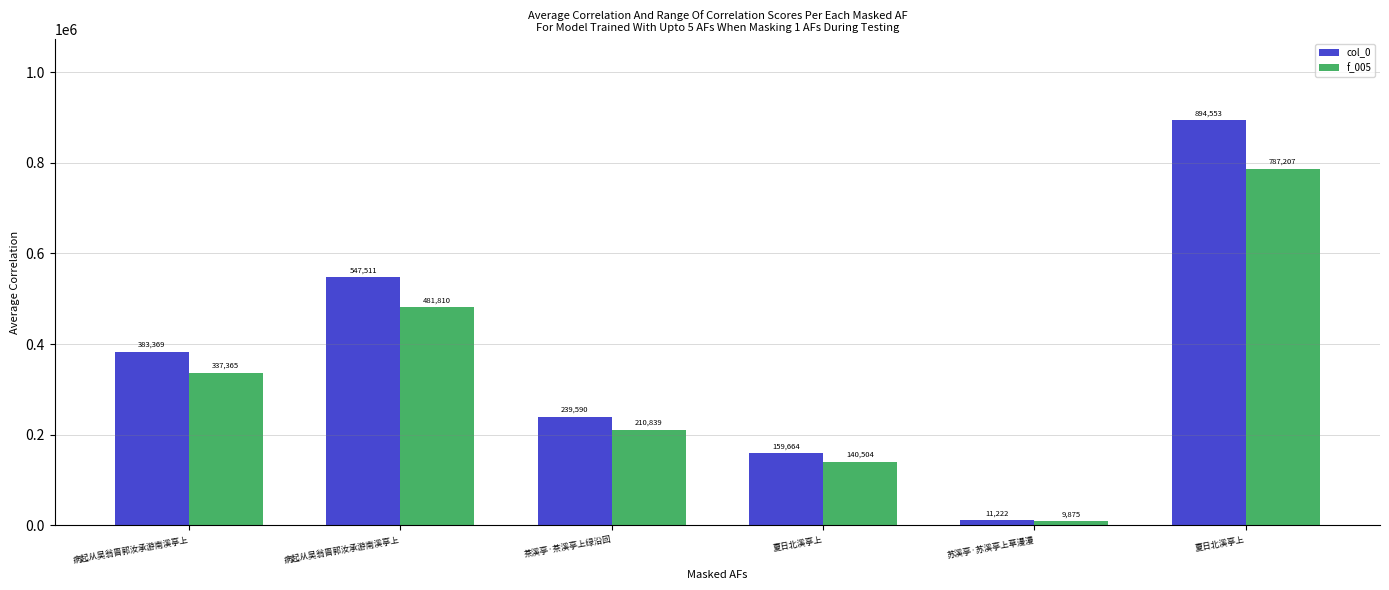

How many distinct data groups are displayed?

2